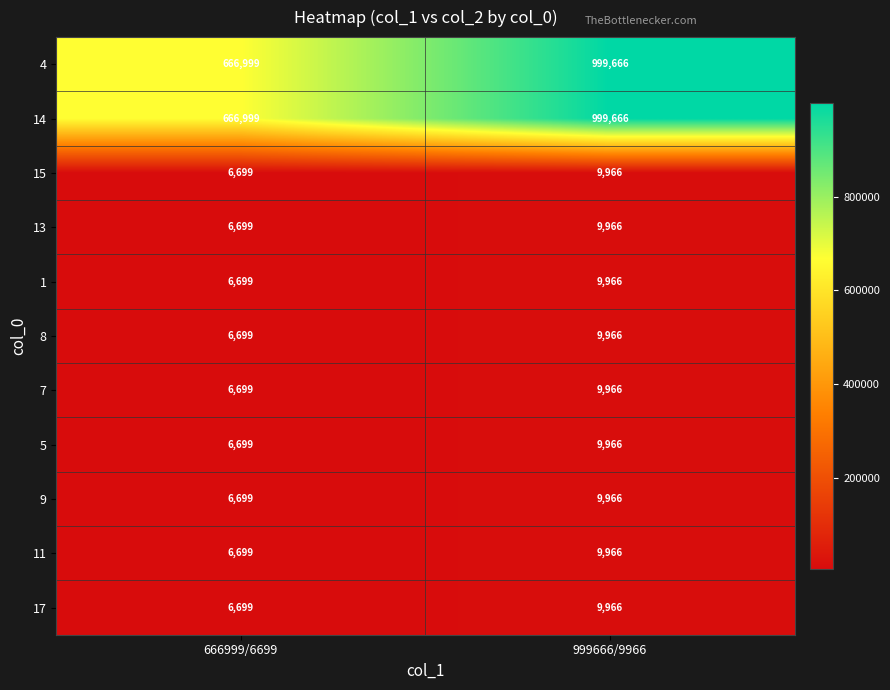

At which label does 9 reach its peak?

999666/9966